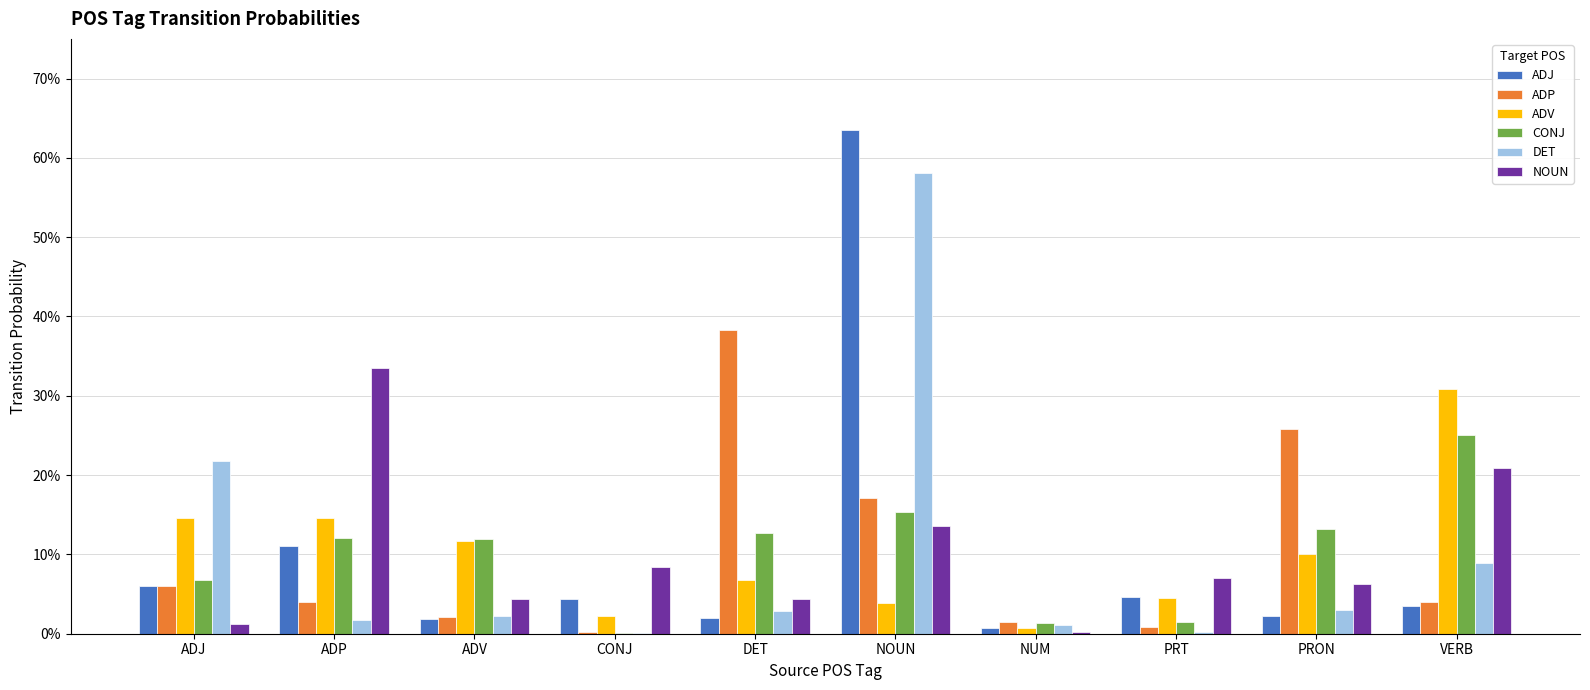

What is the difference between the highest and lowest values at PRT?

0.1